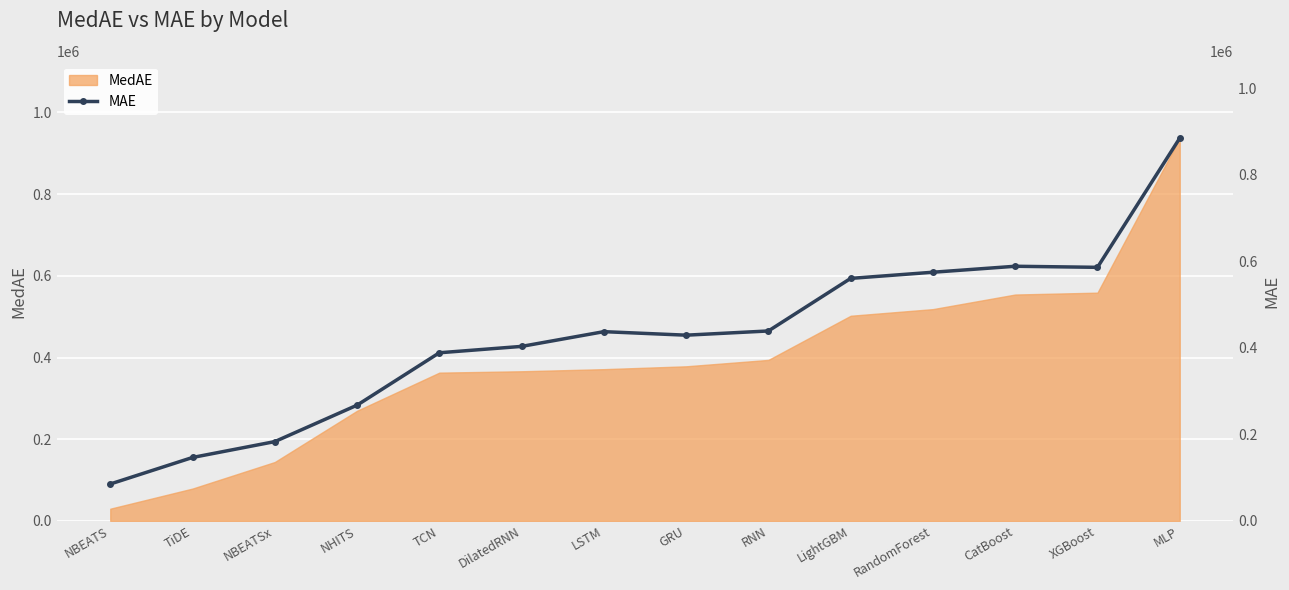

The MedAE series shows 179442.5 at DilatedRNN. True or false?

False